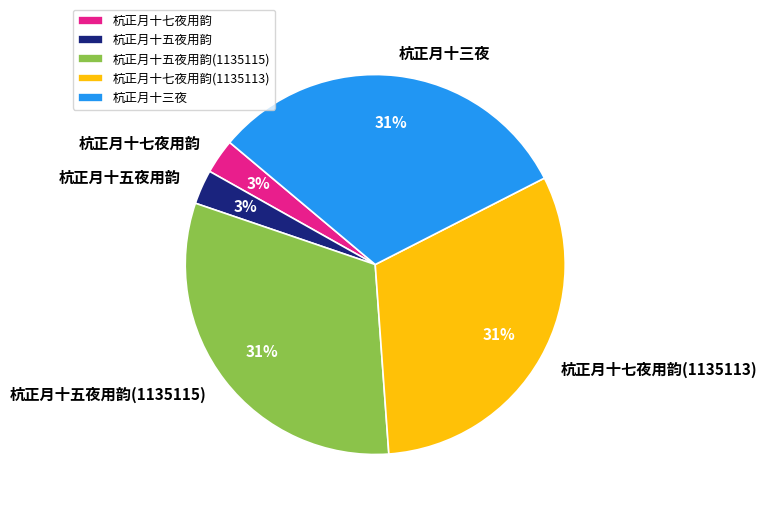

Does any single category account for the majority?

No